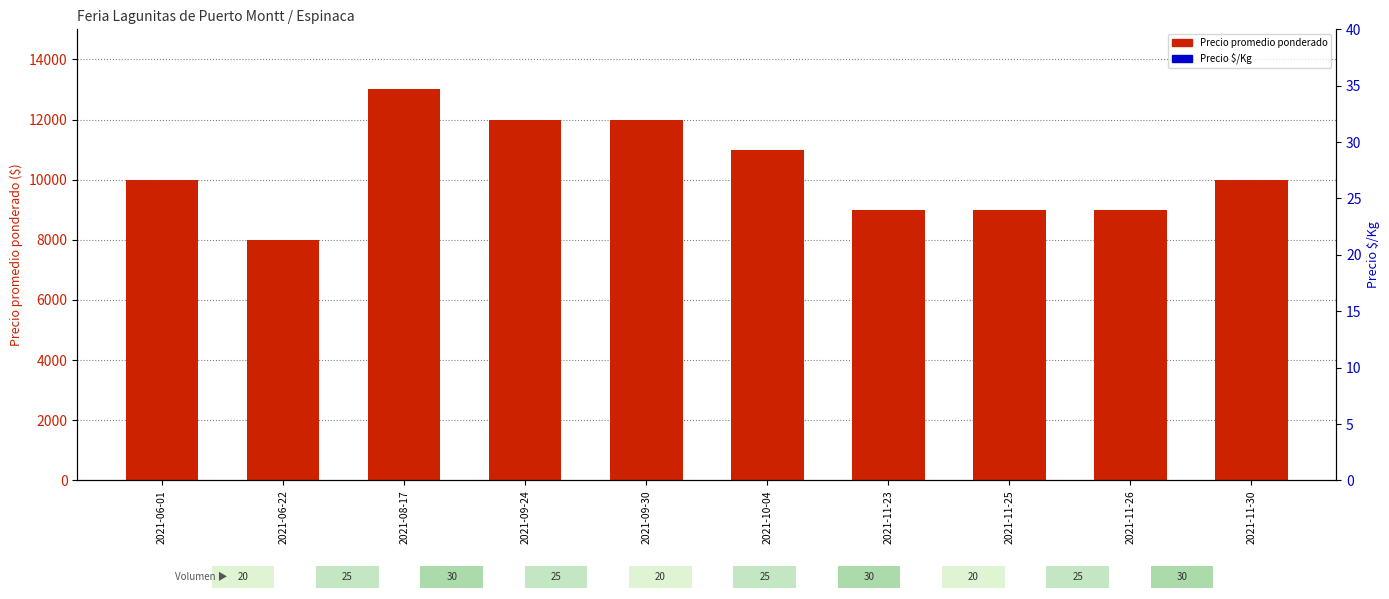

Which series has the widest spread of Y values?

Precio promedio ponderado